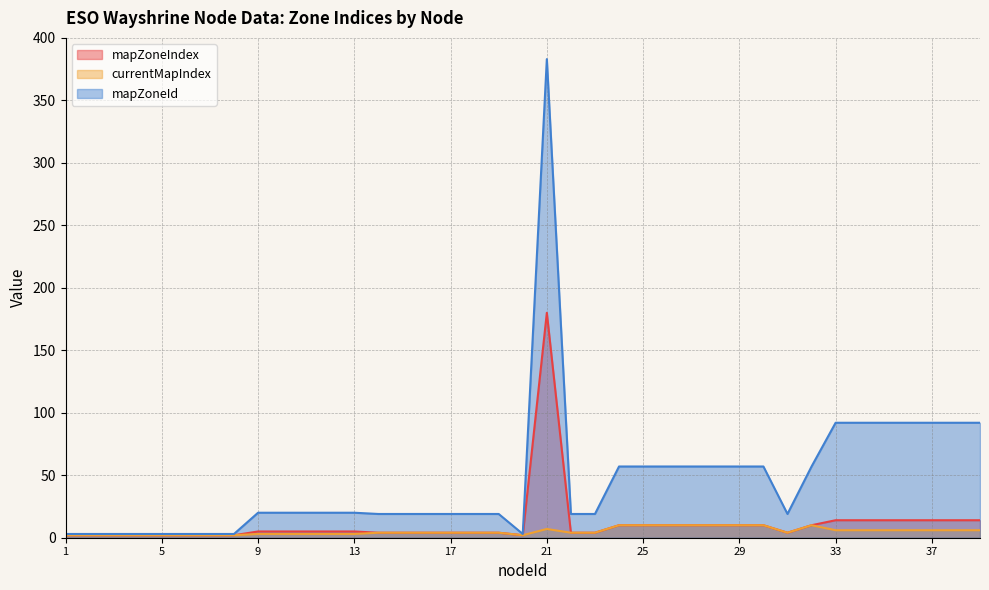

Is it true that currentMapIndex equals 4 at 14?

True